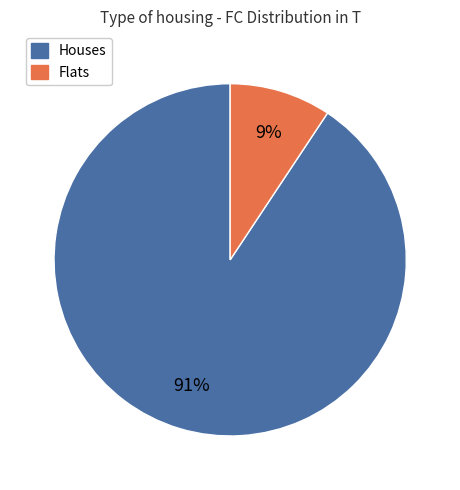

To the nearest percent, what is the average slice percentage?

50%